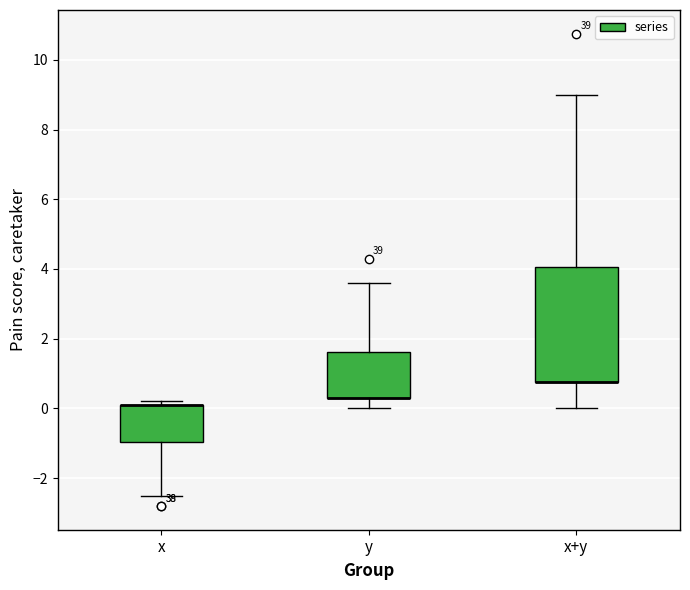

Where is the lower edge of the box for x on the y-axis? The values are not printed on the chart, so give them approximately, as read against the axis.

-1.0